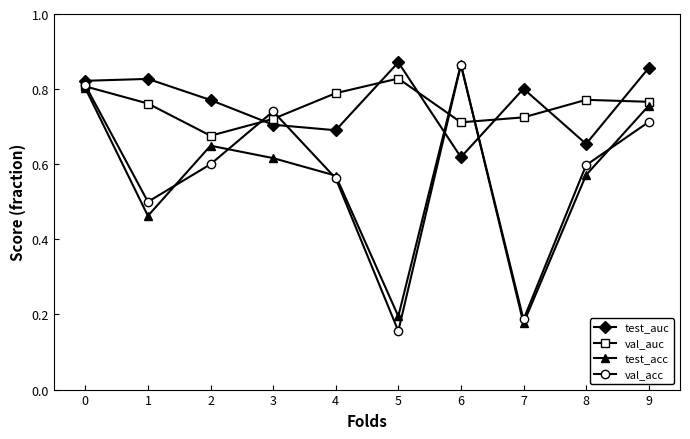

Which series ends up on top after the final intersection of test_acc and val_acc?

test_acc